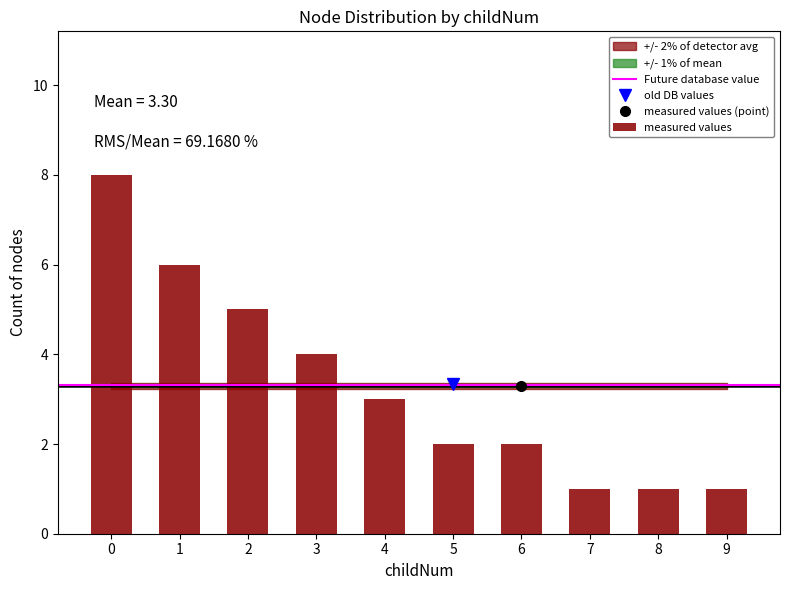

Reading left to right, transcribe all the data shown in this chart.

0=8	1=6	2=5	3=4	4=3	5=2	6=2	7=1	8=1	9=1